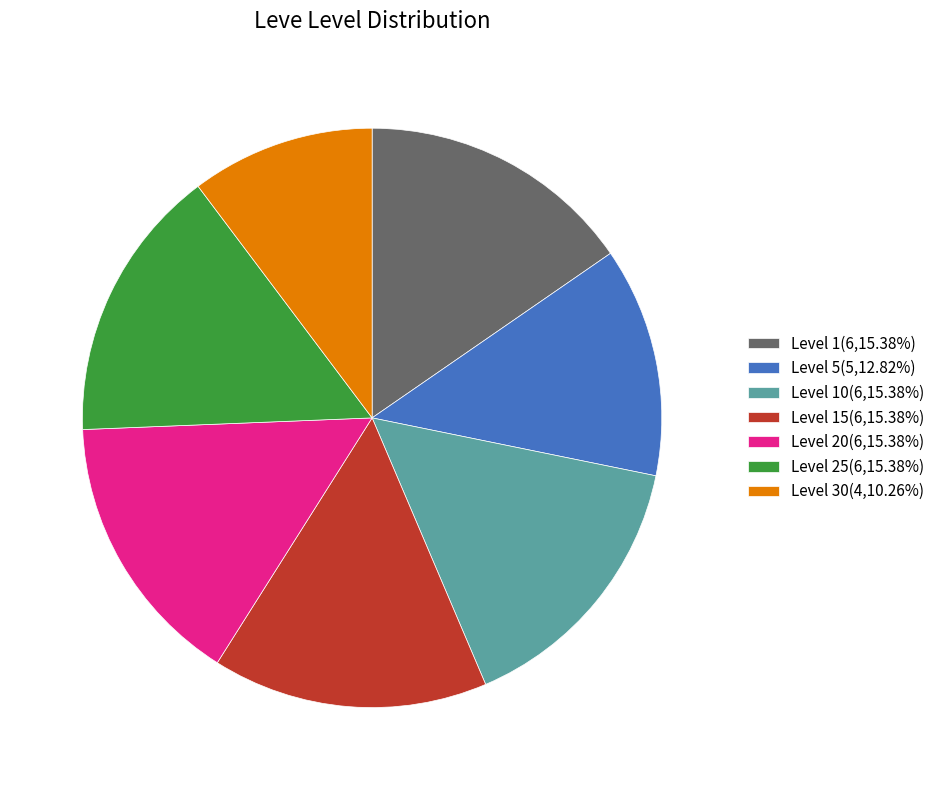

Does any single category account for the majority?

No